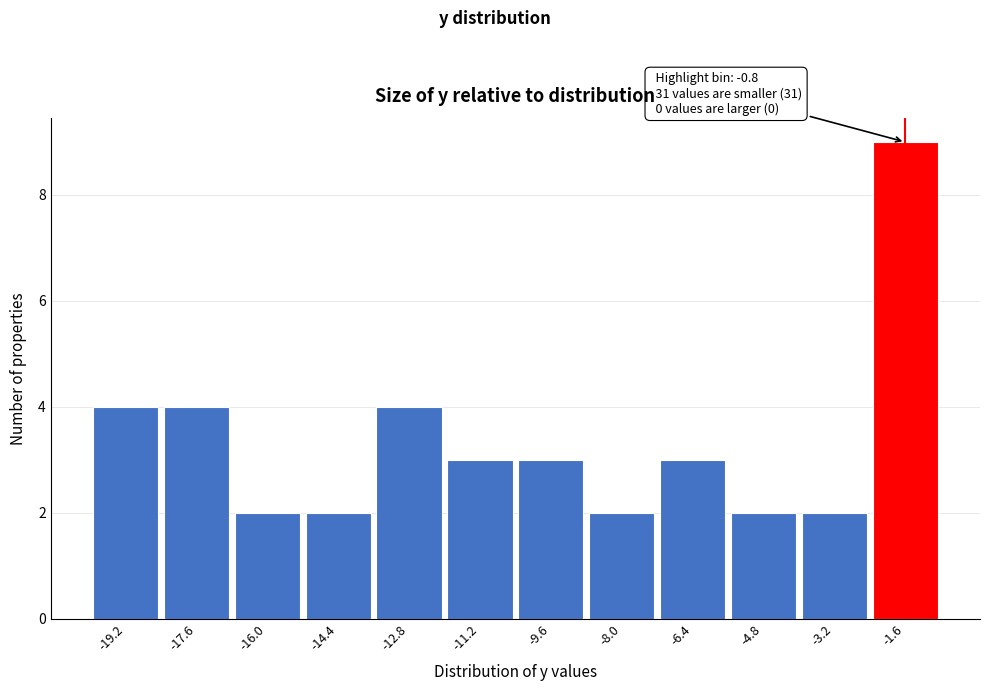

Reading right to left, transcribe all the data shown in this chart.

9	2	2	3	2	3	3	4	2	2	4	4